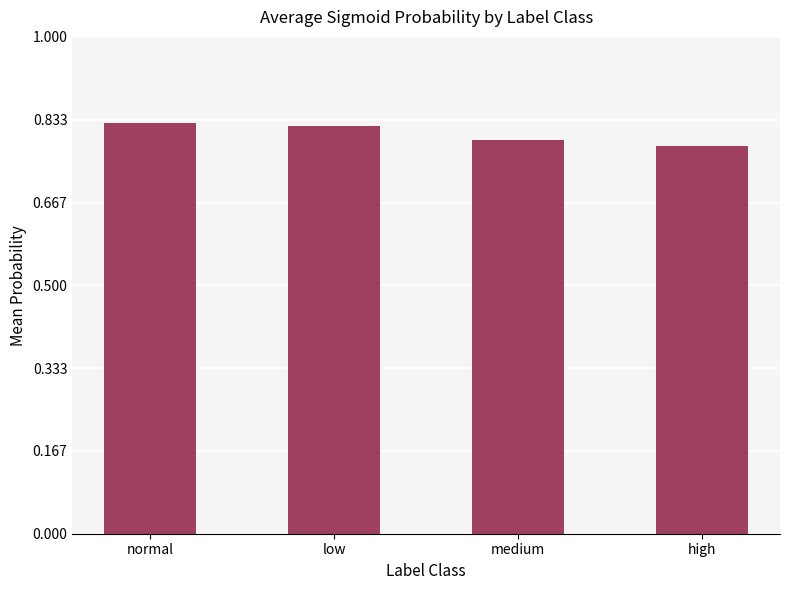

What is the label of the 1st bar from the right?

high